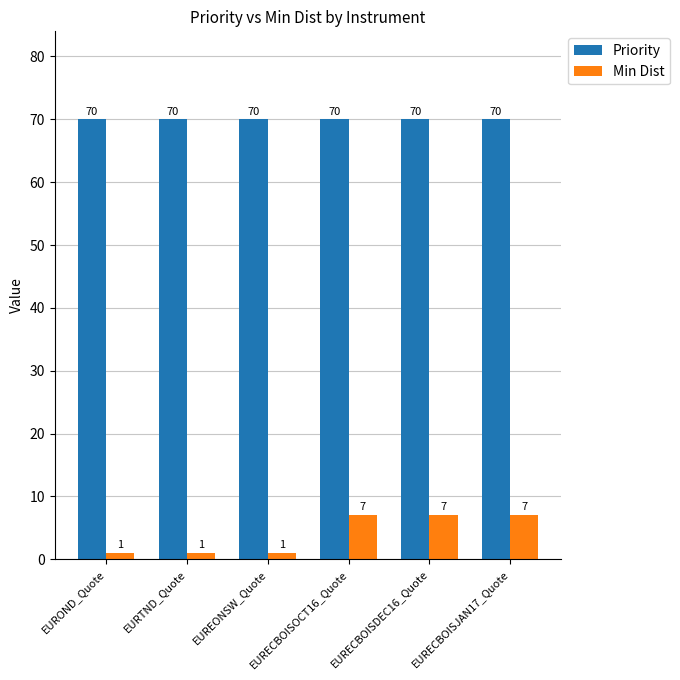

Reading left to right, extract all data points from this chart.

Priority: EUROND_Quote=70	EURTND_Quote=70	EUREONSW_Quote=70	EURECBOISOCT16_Quote=70	EURECBOISDEC16_Quote=70	EURECBOISJAN17_Quote=70
Min Dist: EUROND_Quote=1	EURTND_Quote=1	EUREONSW_Quote=1	EURECBOISOCT16_Quote=7	EURECBOISDEC16_Quote=7	EURECBOISJAN17_Quote=7